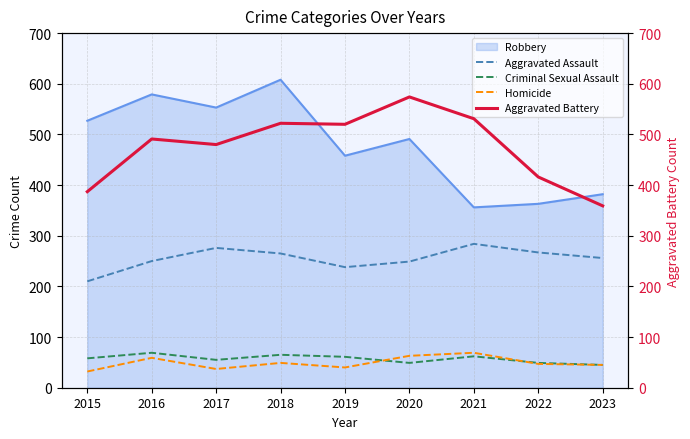

Which series changed the most between 2019 and 2022?

Aggravated Battery